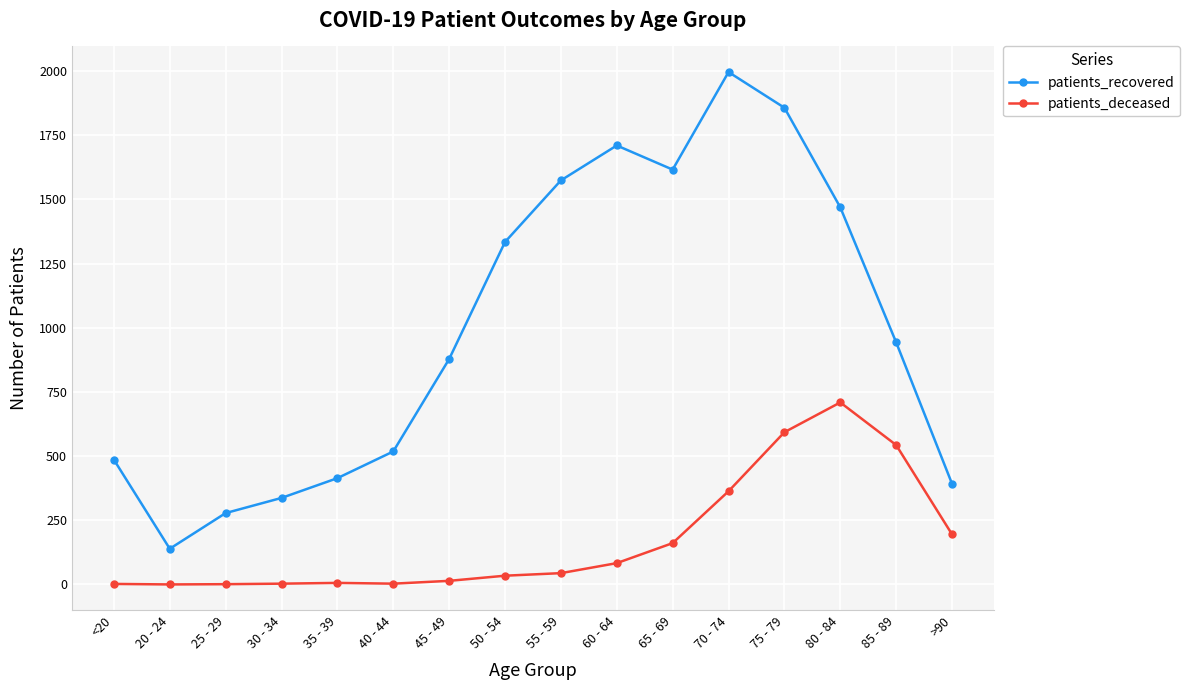

Between 20 - 24 and >90, which series saw the biggest shift?

patients_recovered